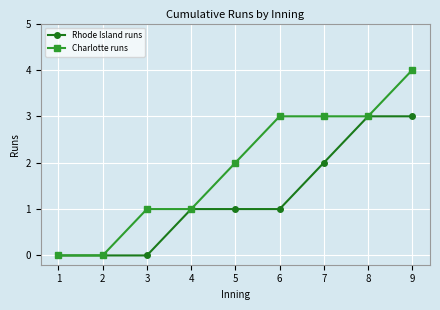

What is the maximum value for Rhode Island runs?

3